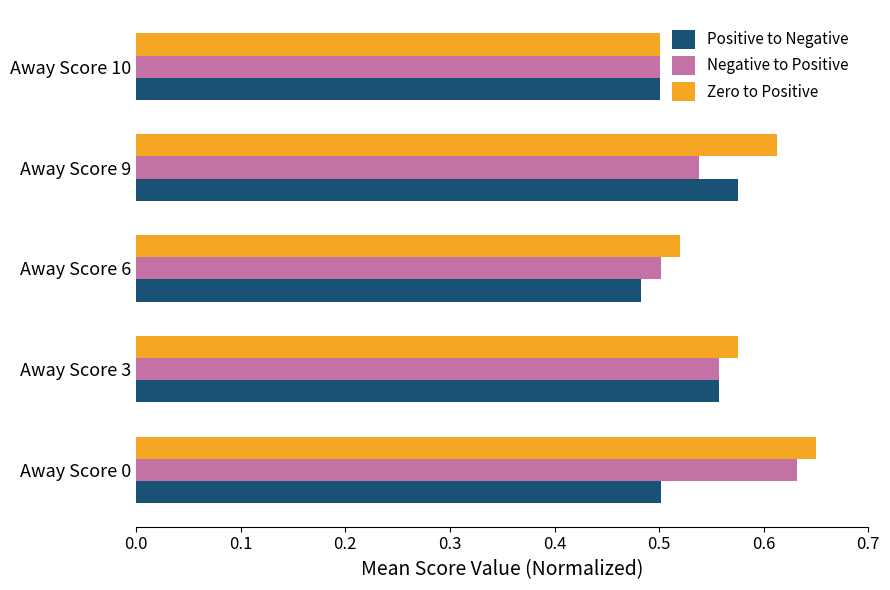

What are all the series names shown in the legend?

Positive to Negative, Negative to Positive, Zero to Positive